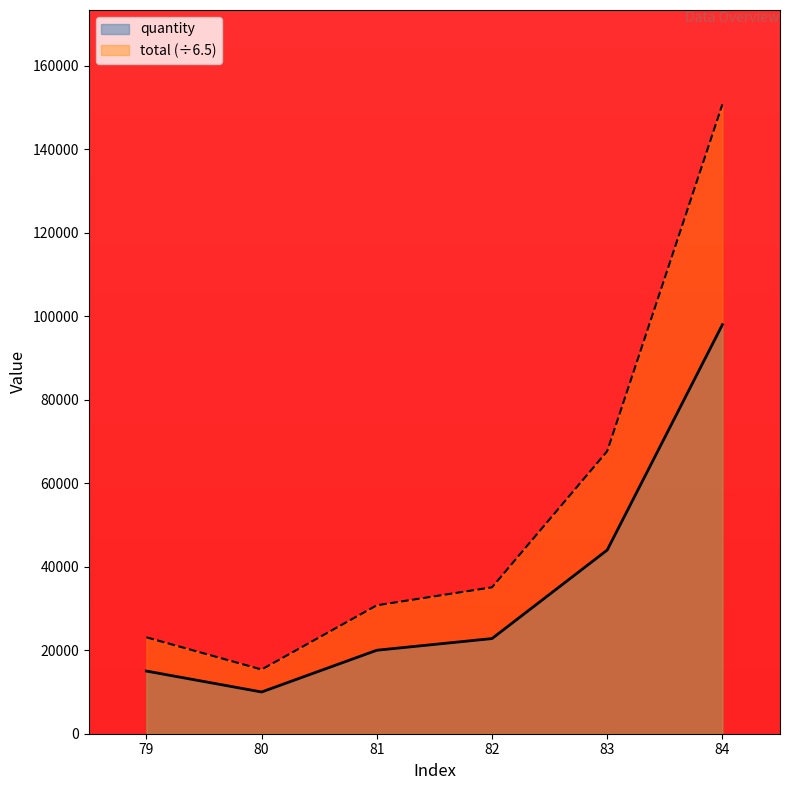

What is the total value across all series at 84?

248769.2